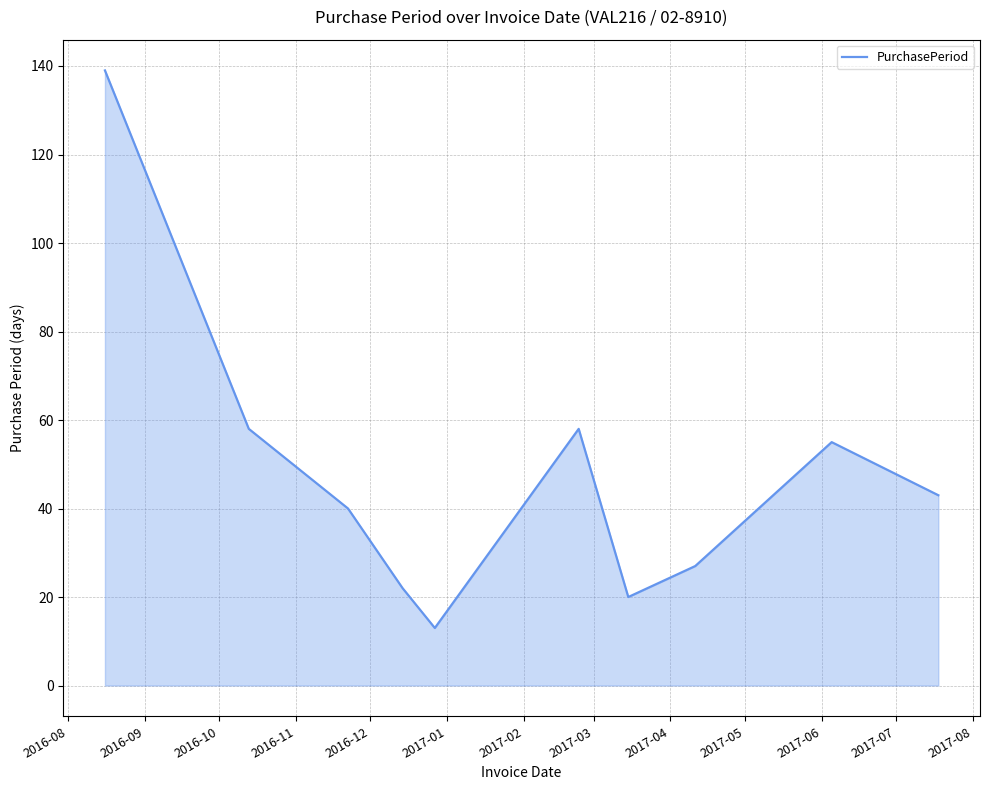

What is the greatest value displayed?

139